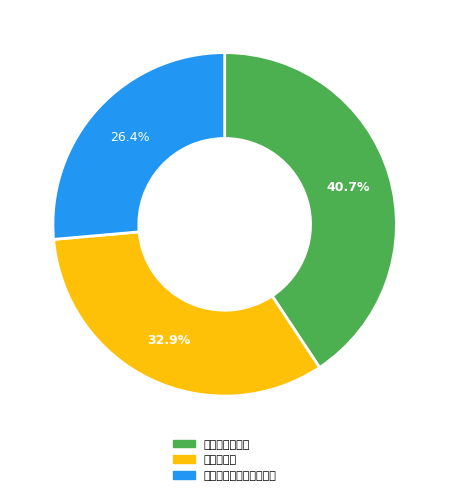

What portion of the pie excludes 舟中望虞山作歌?

59.3%